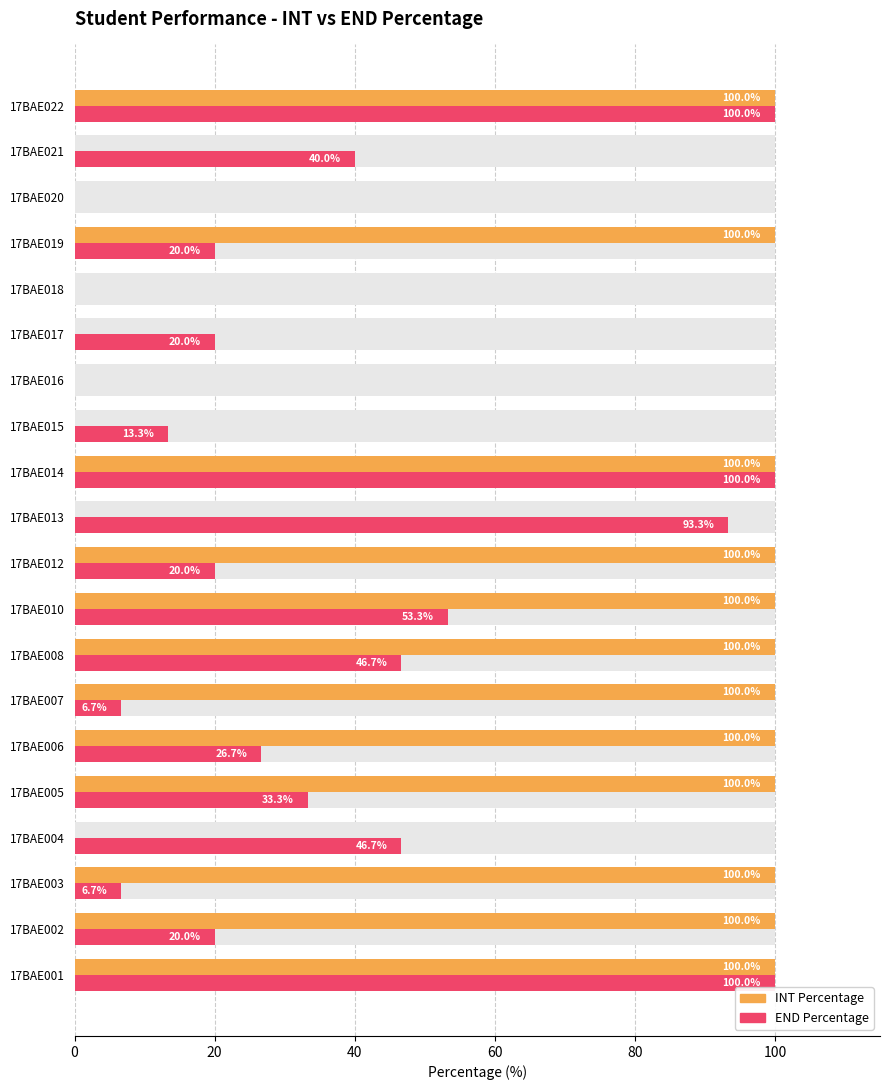

At 17BAE018, list the series in order from smallest to largest.

INT Percentage, END Percentage